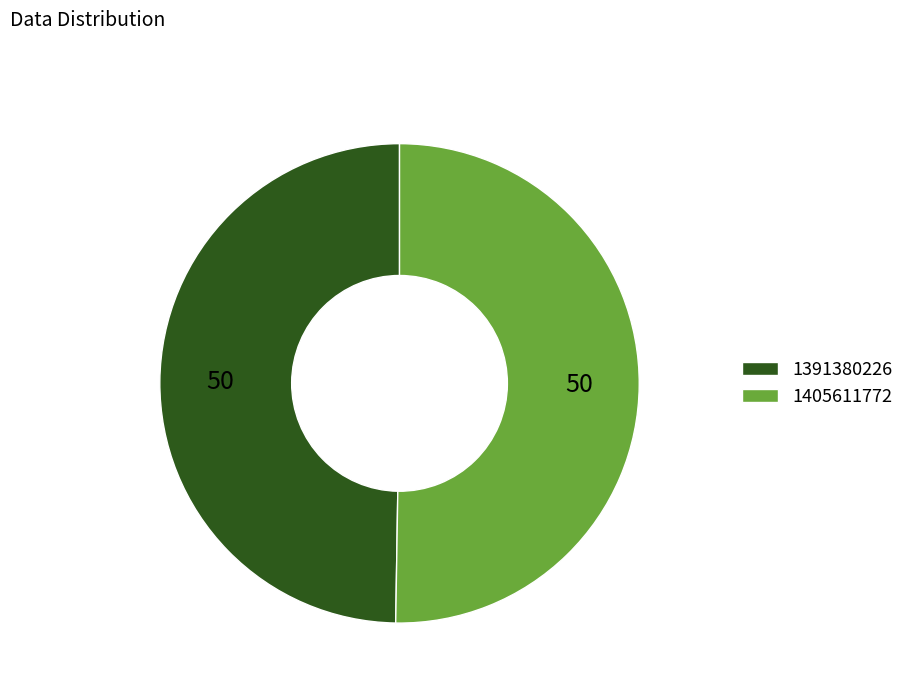

What is the smallest slice in the pie chart?

1391380226